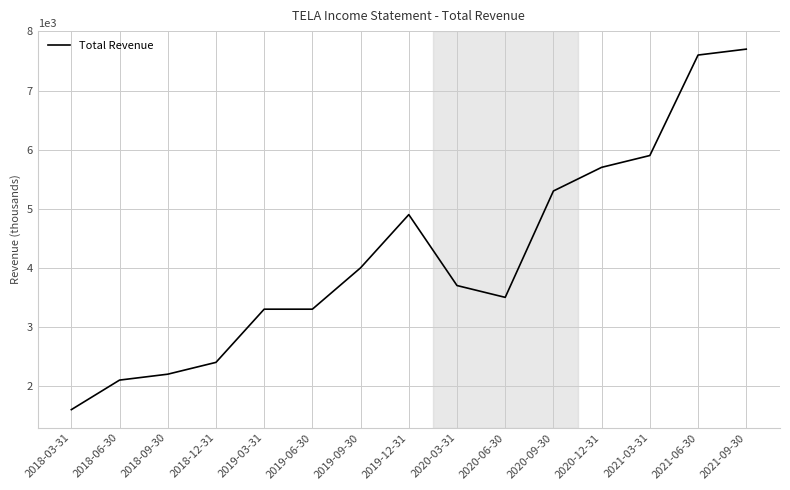

Where does the data first go above 3700?

2019-09-30